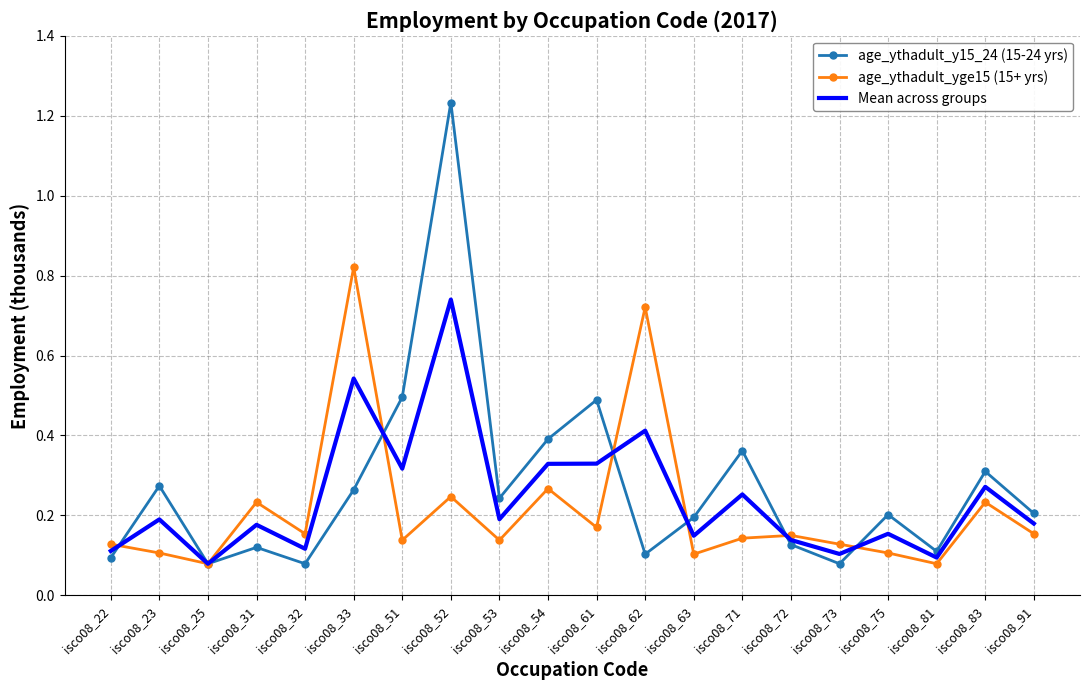

Which category has the highest value in the age_ythadult_yge15 (15+ yrs) series?

isco08_33